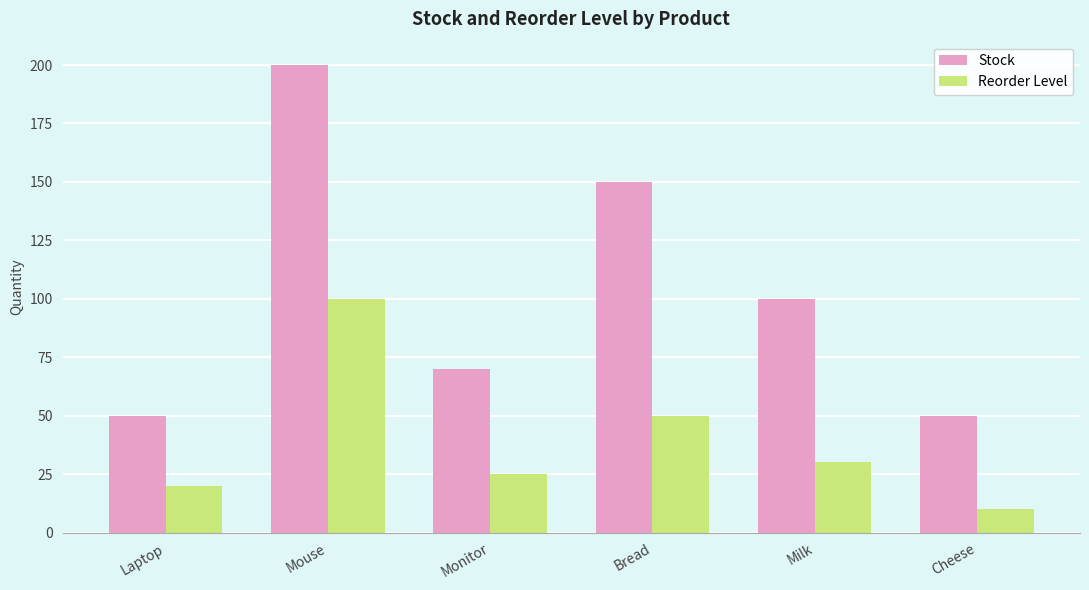

Which series has the widest spread of values?

Stock